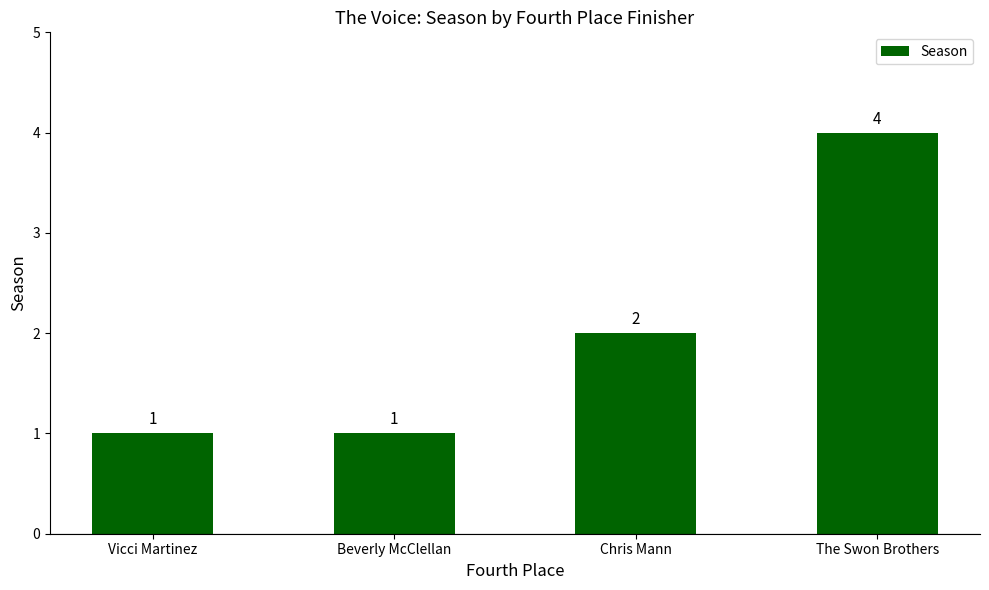

The value at Beverly McClellan is 0. True or false?

False